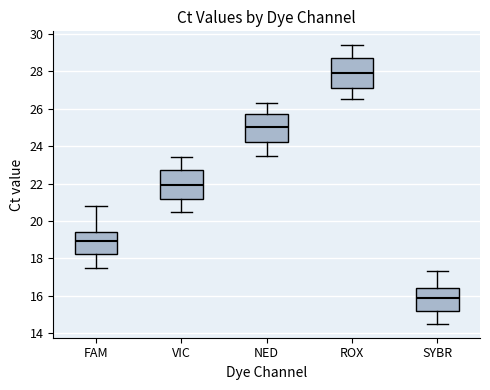

Reading left to right, transcribe this box plot: for each box, give where its median line is, the range the box spans, and where its two whiskers end, as read against the y-axis. The values are not printed on the chart, so give them approximately, as read against the axis.

FAM: median 19.0, box 18.2 to 19.4, whiskers 17.6 to 20.8
VIC: median 22.0, box 21.2 to 22.8, whiskers 20.6 to 23.4
NED: median 25.0, box 24.2 to 25.8, whiskers 23.6 to 26.4
ROX: median 28.0, box 27.2 to 28.8, whiskers 26.6 to 29.4
SYBR: median 16.0, box 15.2 to 16.4, whiskers 14.6 to 17.4